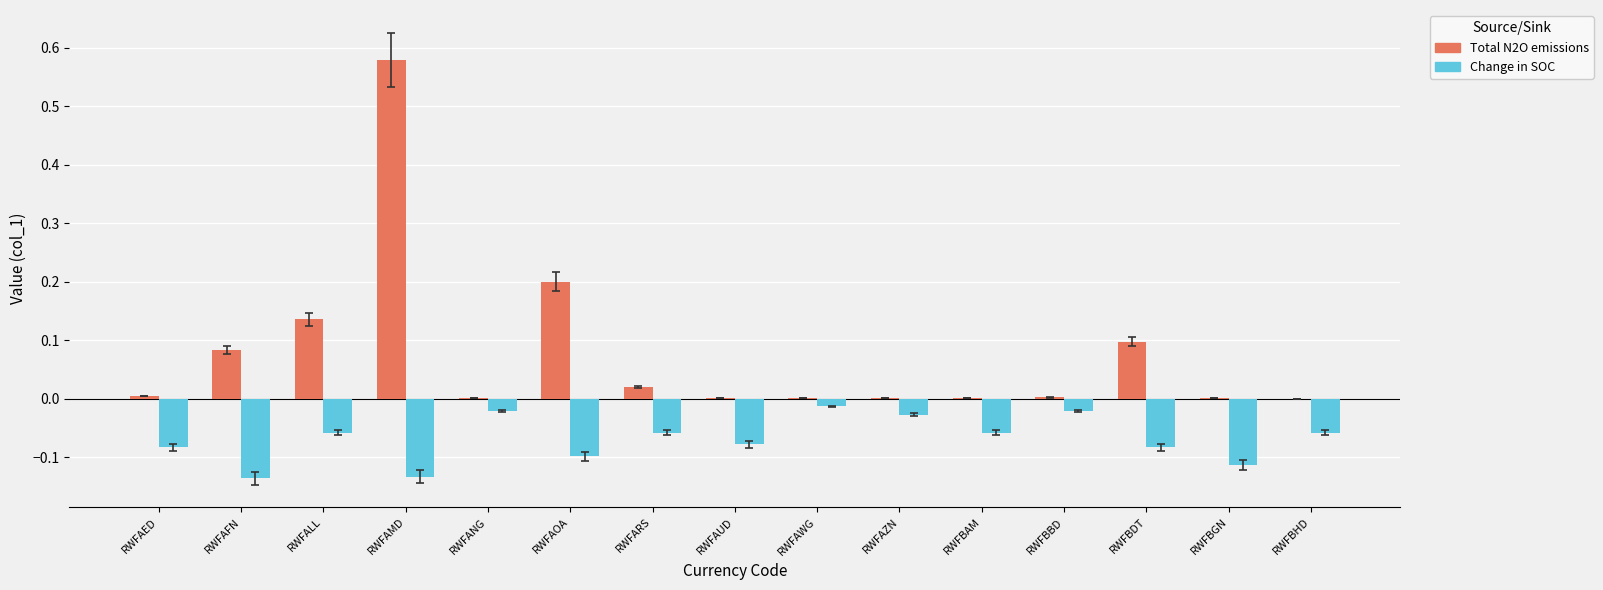

Between RWFAFN and RWFALL, which series saw the biggest shift?

Change in SOC